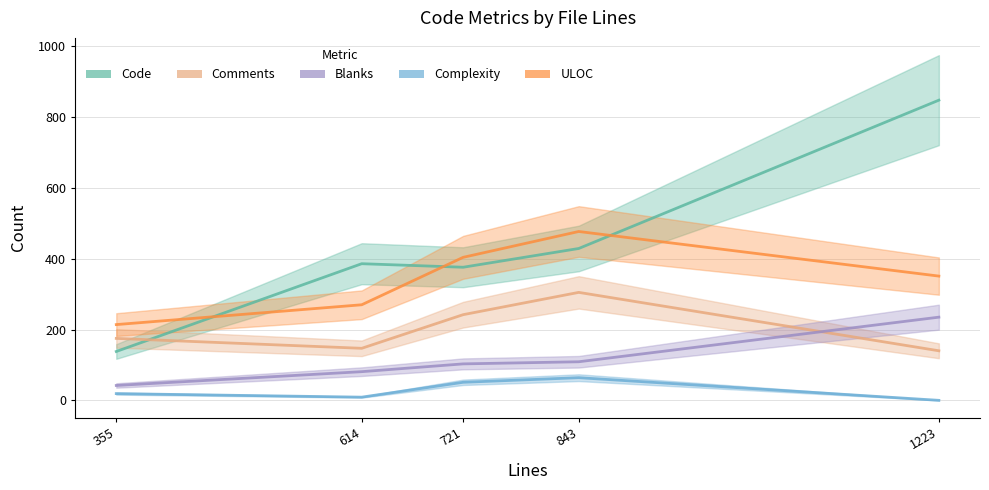

True or false: Complexity and Code intersect in this chart.

False